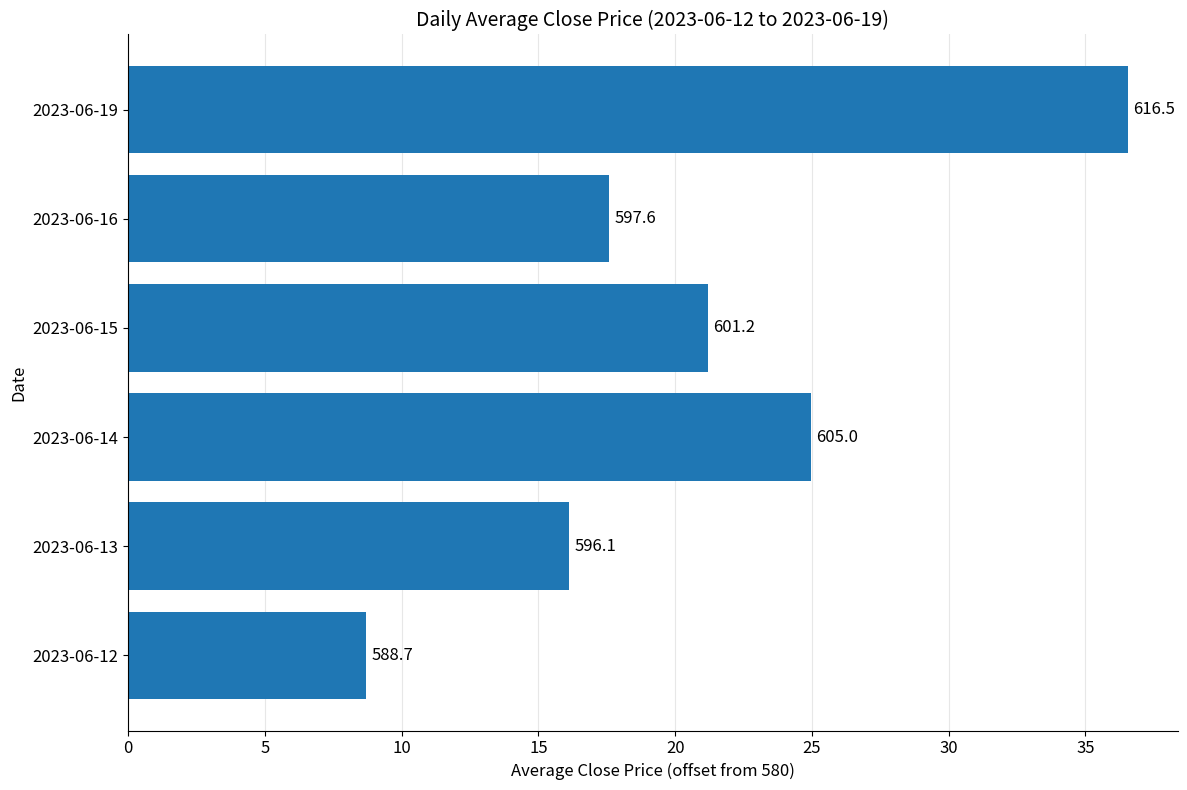

How many bars are there in total?

6